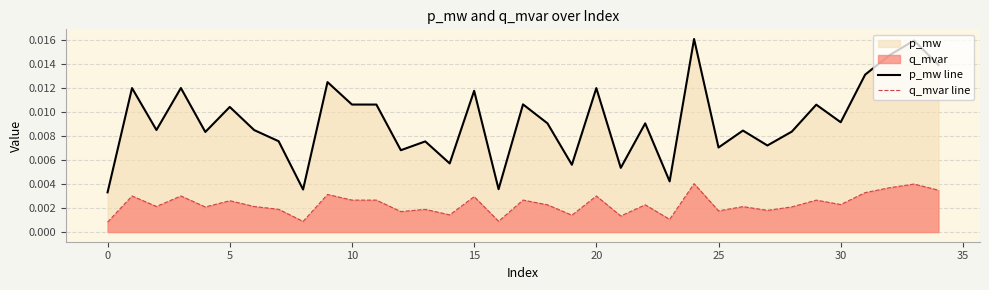

How many interior local valleys does the p_mw line series have?

12